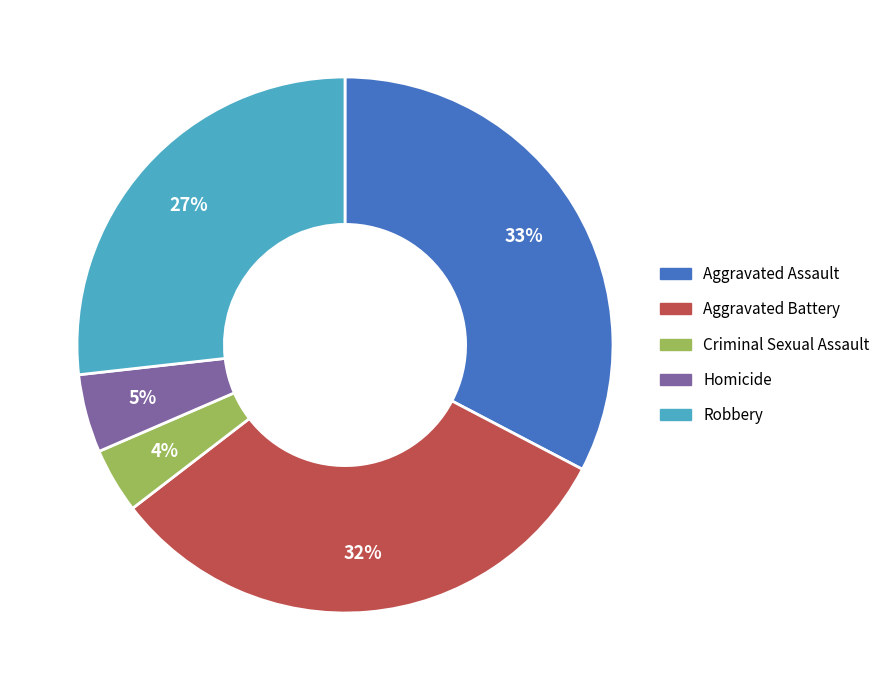

To the nearest percent, what portion does Aggravated Assault represent?

33%